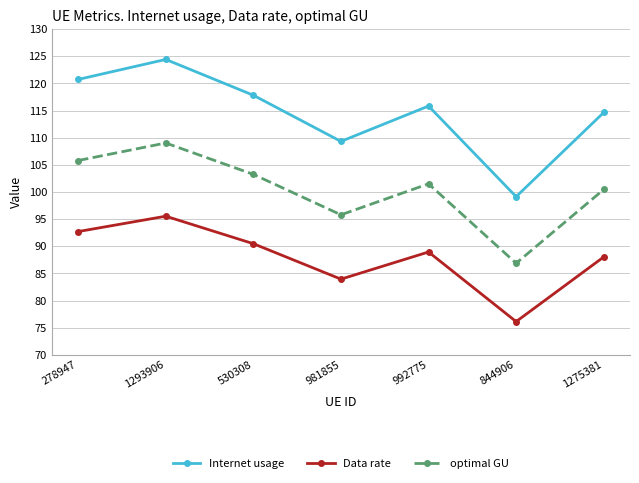

Reading left to right, transcribe all the data shown in this chart.

Internet usage: 278947=120.7	1293906=124.4	530308=117.8	981855=109.3	992775=115.8	844906=99.1	1275381=114.6
Data rate: 278947=92.7	1293906=95.5	530308=90.5	981855=83.9	992775=88.9	844906=76.1	1275381=88.0
optimal GU: 278947=105.8	1293906=109.0	530308=103.2	981855=95.8	992775=101.5	844906=86.9	1275381=100.5